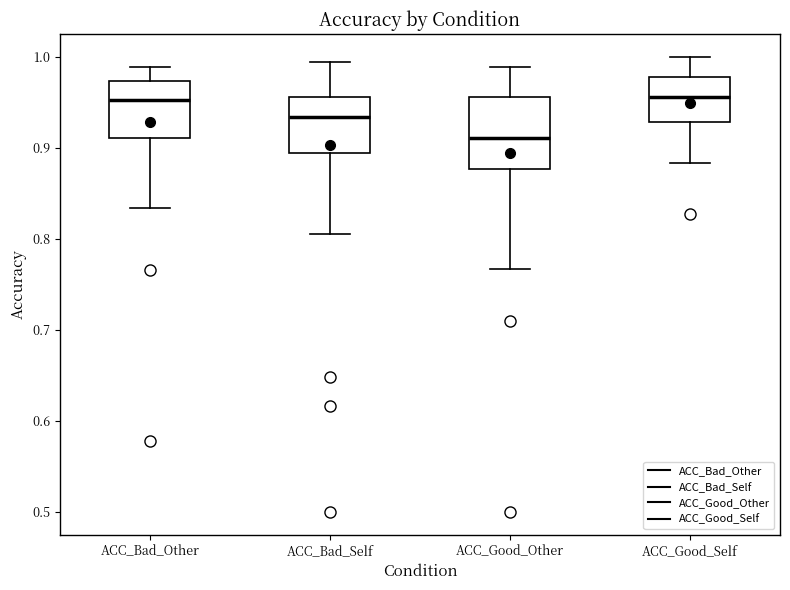

Where does the lower whisker of the box for ACC_Good_Self end on the y-axis? The values are not printed on the chart, so give them approximately, as read against the axis.

0.88